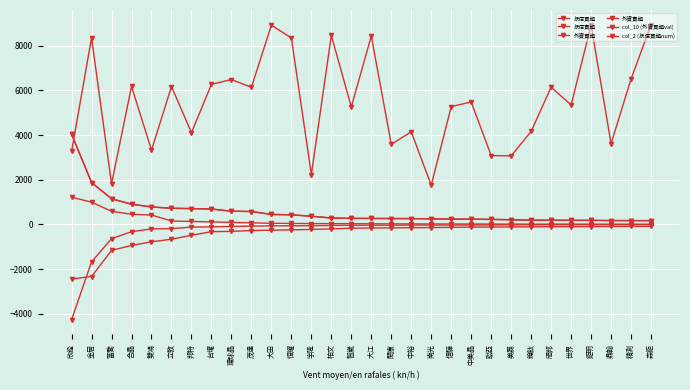

Is it true that 外資買超 equals 63 at 中裕?

False